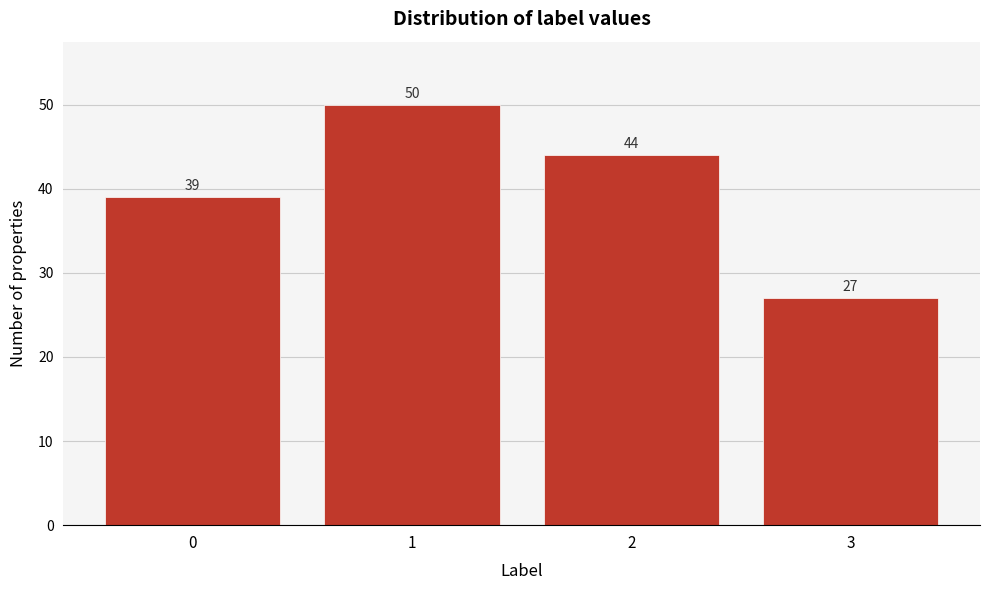

Reading left to right, extract all data points from this chart.

39	50	44	27